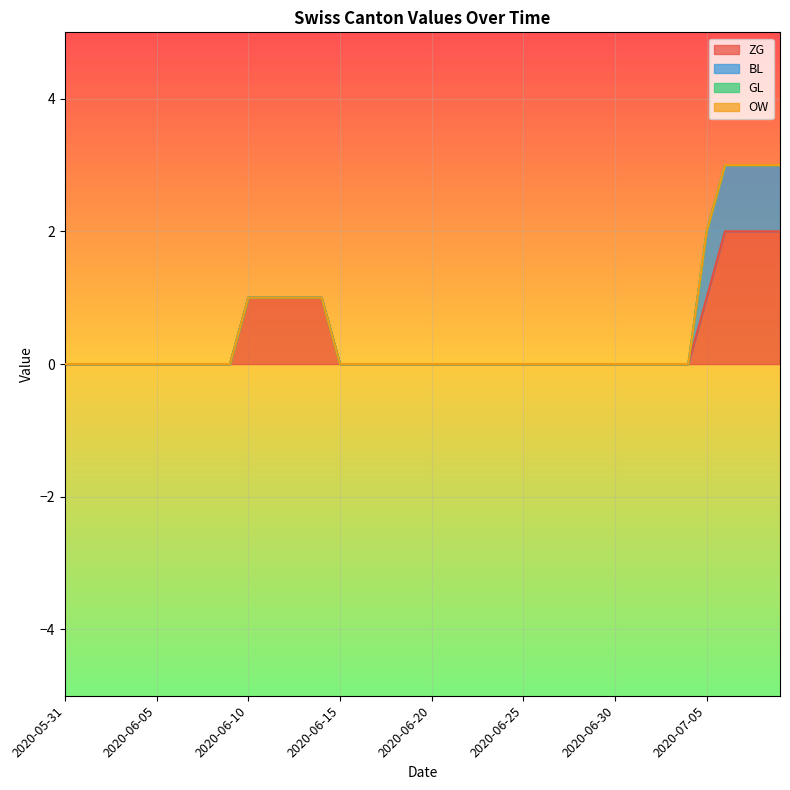

How many values in the BL series exceed 0?

5